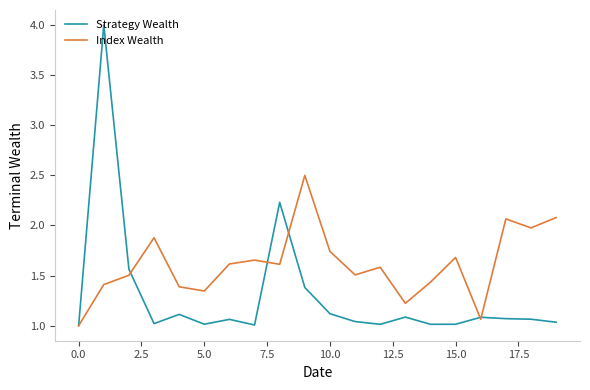

True or false: Index Wealth and Strategy Wealth cross at least once.

True